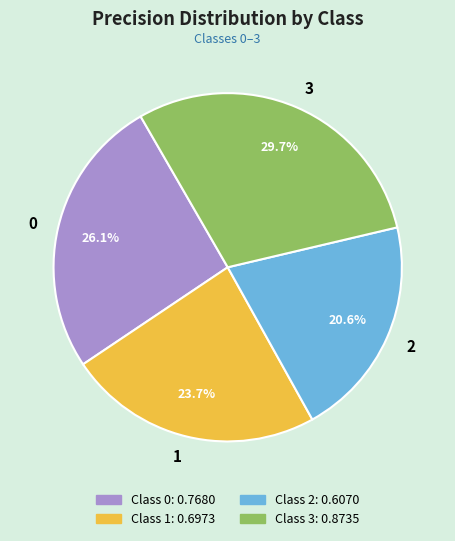

Which category has the smallest portion of the pie?

2